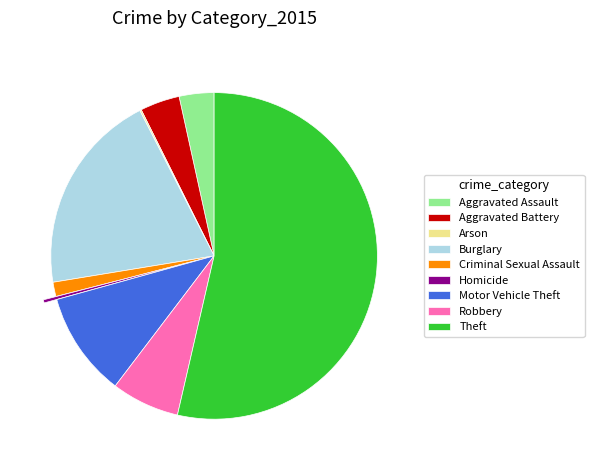

Approximately how many times larger is the value at Robbery compared to Motor Vehicle Theft?

0.7